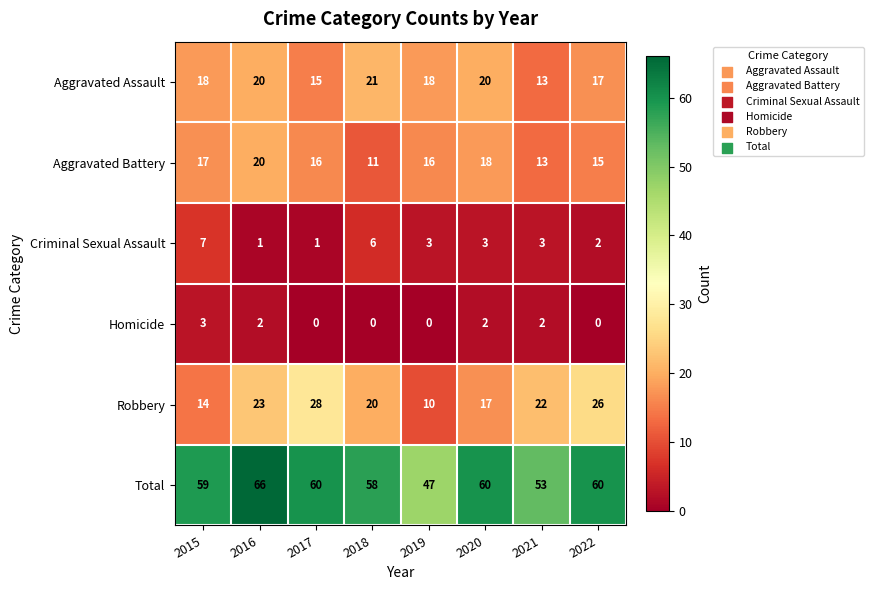

Which series has the largest total across all categories?

Total